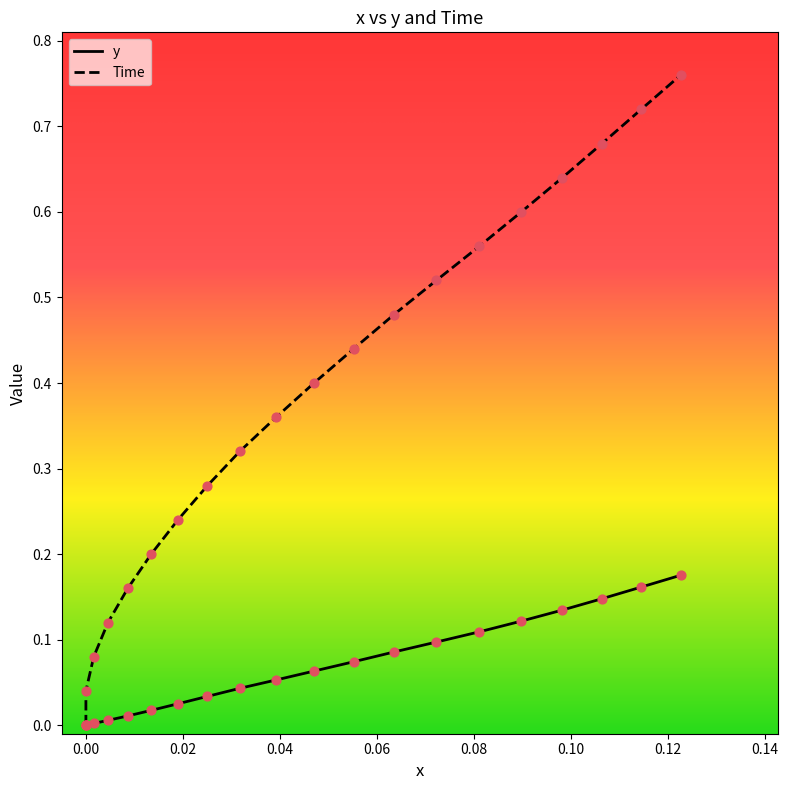

Is the value of Time at 0.12 greater than the value of x at 0.10?

Yes